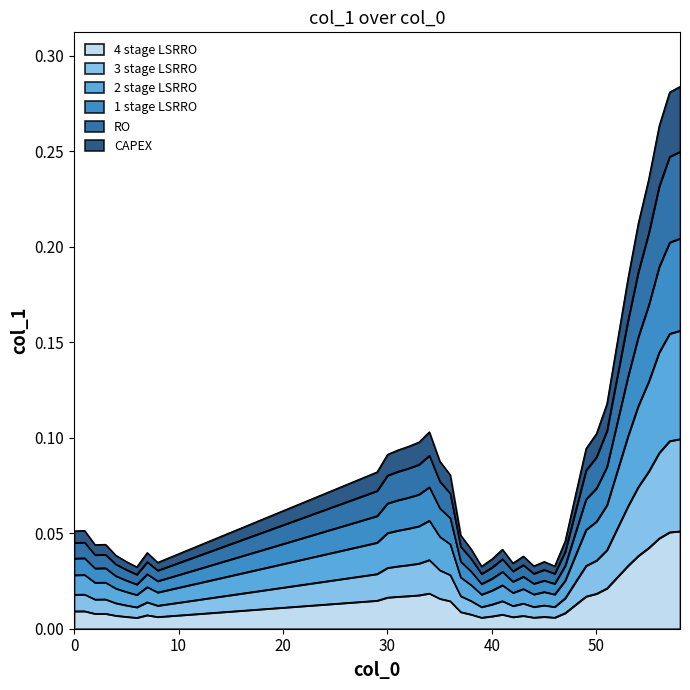

Reading left to right, what are all the values shown in this chart?

0=0.0	1=0.0	2=0.0	3=0.0	4=0.0	5=0.0	6=0.0	7=0.0	8=0.0	29=0.0	30=0.0	31=0.0	32=0.0	33=0.0	34=0.0	35=0.0	36=0.0	37=0.0	38=0.0	39=0.0	40=0.0	41=0.0	42=0.0	43=0.0	44=0.0	45=0.0	46=0.0	47=0.0	48=0.0	49=0.0	50=0.0	51=0.0	52=0.0	53=0.0	54=0.0	55=0.0	56=0.0	57=0.1	58=0.1